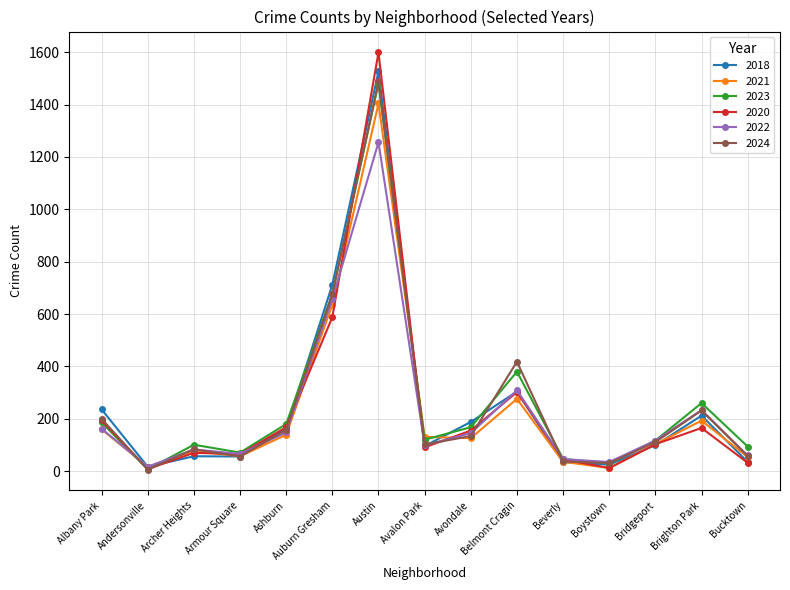

Which series has the widest spread of values?

2020